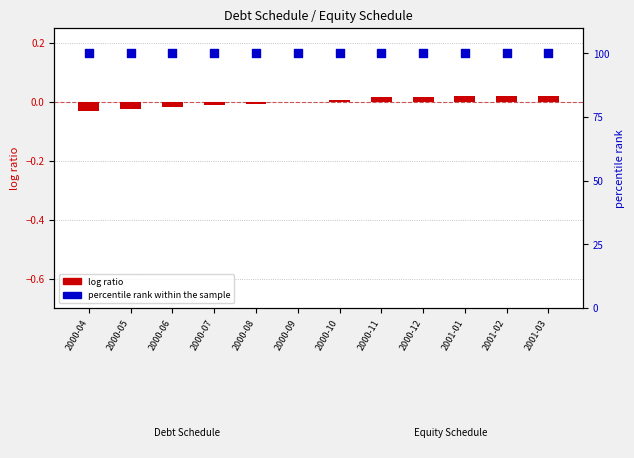

At how many categories does at least one series exceed 60?

12